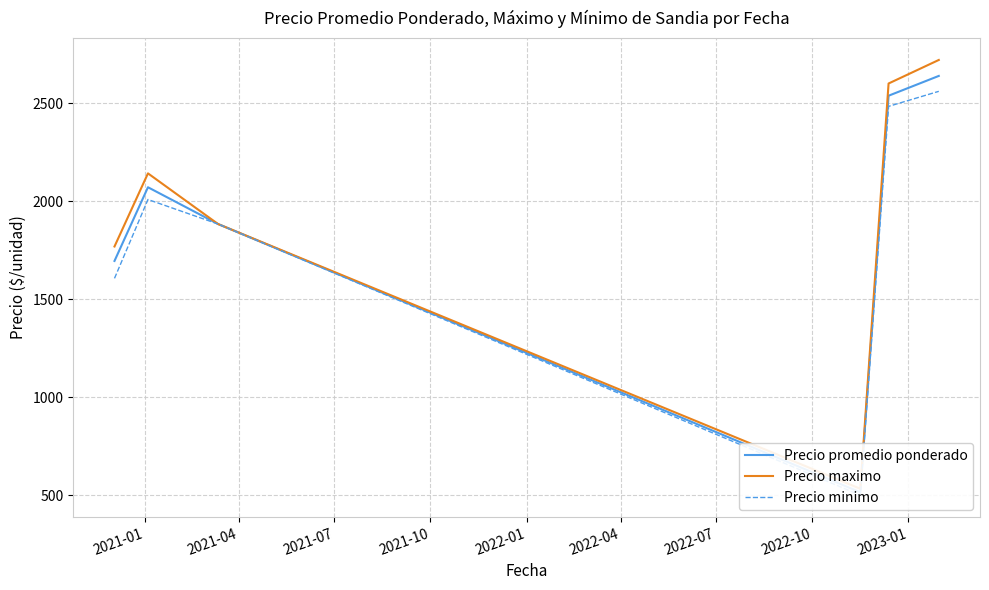

Reading left to right, transcribe all the data shown in this chart.

Precio promedio ponderado: 1695.0	2070.8	1883.3	515.0	2537.7	2638.6
Precio maximo: 1768.8	2141.7	1883.3	533.3	2600.0	2720.0
Precio minimo: 1606.2	2008.3	1883.3	500.0	2483.3	2560.0